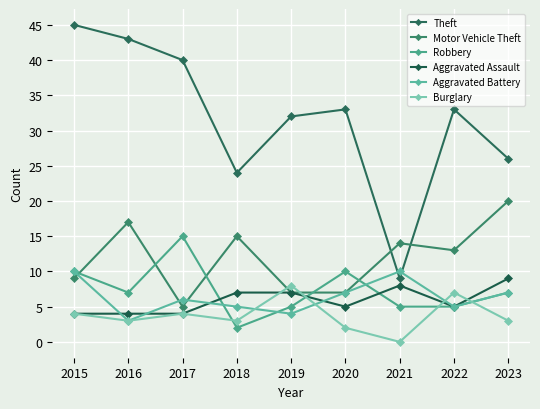

At how many categories does at least one series exceed 36?

3